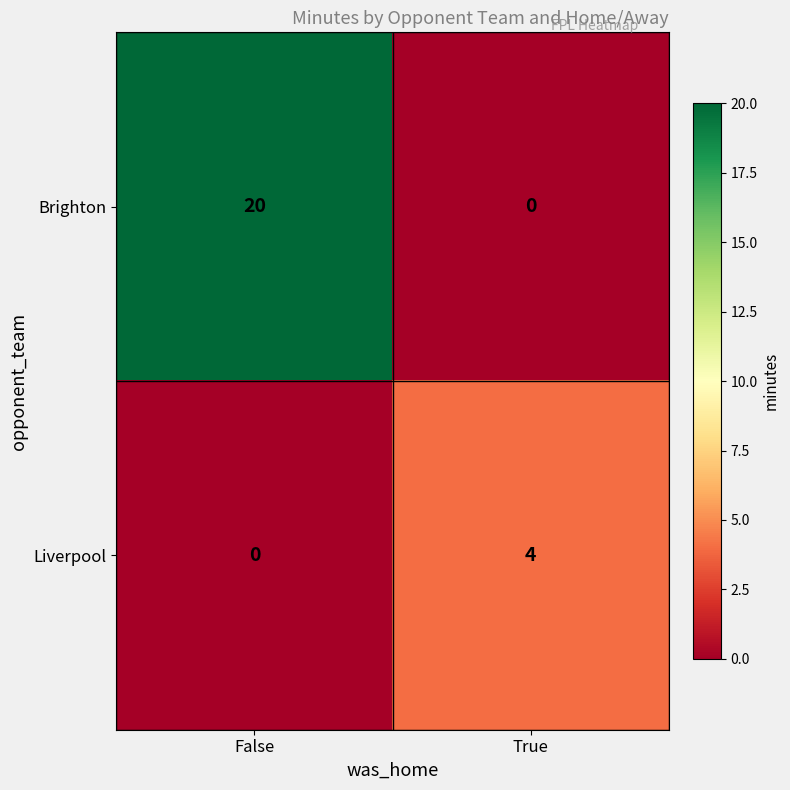

What is the difference between the Liverpool values at False and True?

4